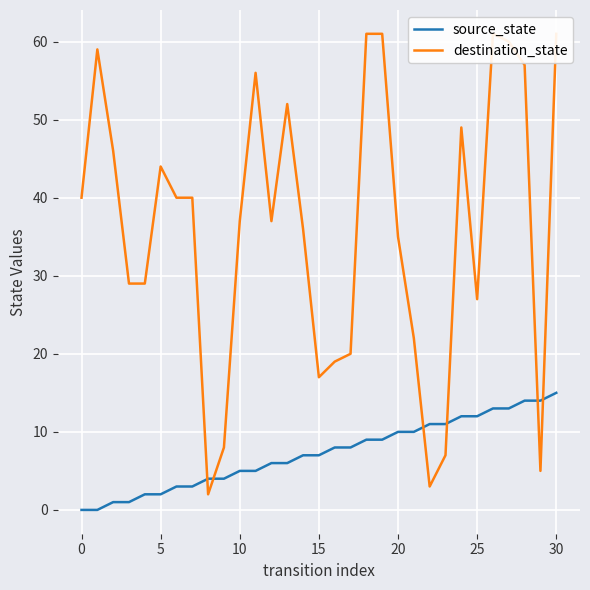

How many data points in source_state are less than 7?

14